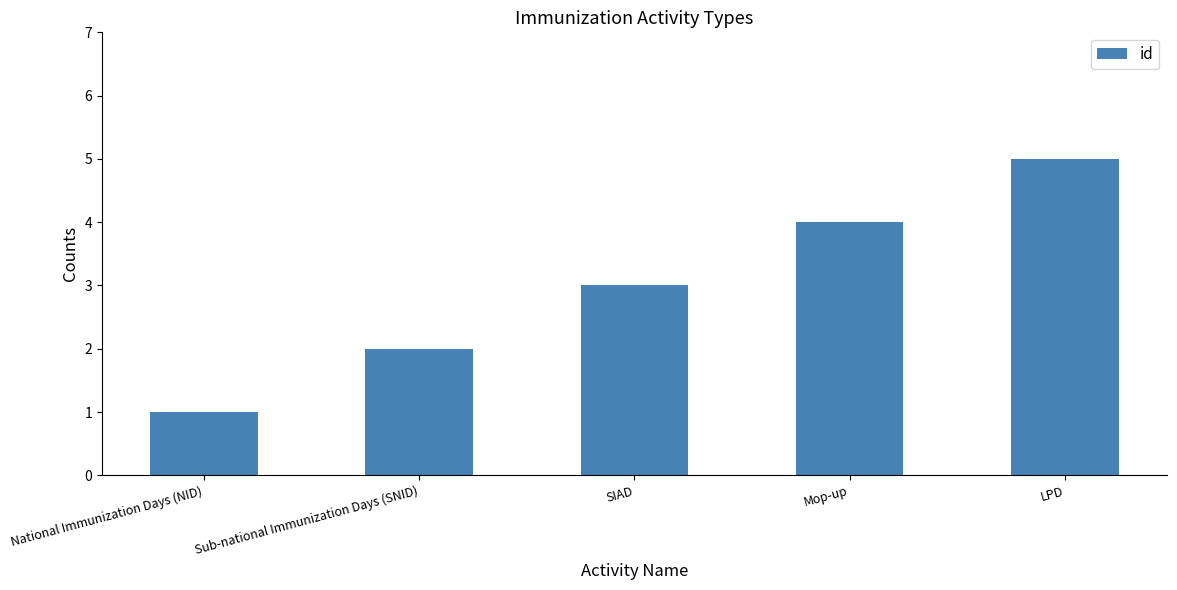

What is the sum of the values at SIAD and Sub-national Immunization Days (SNID)?

5